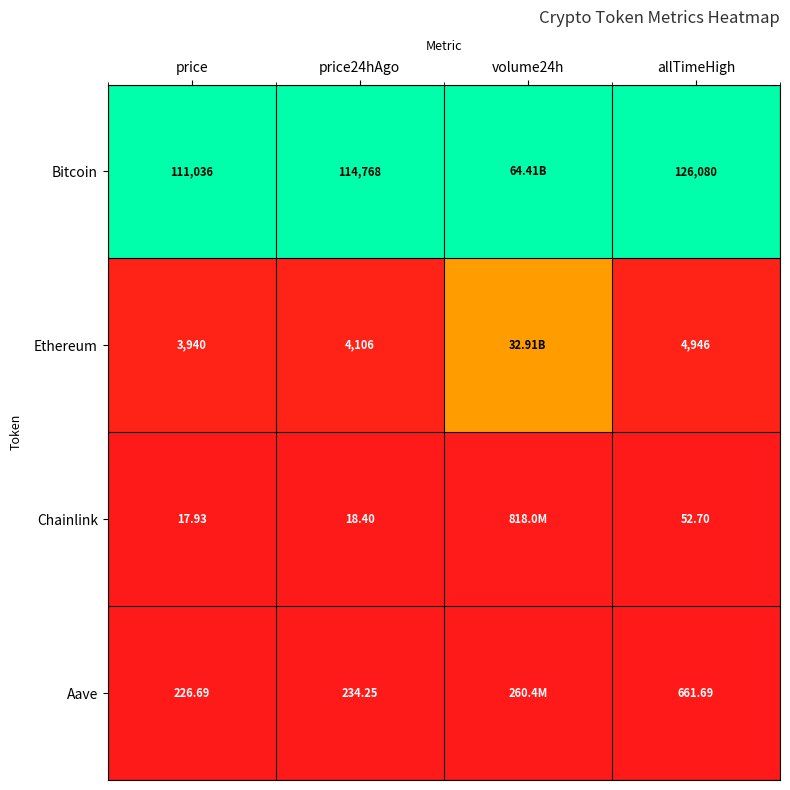

Between price and price24hAgo, which series saw the biggest shift?

Bitcoin